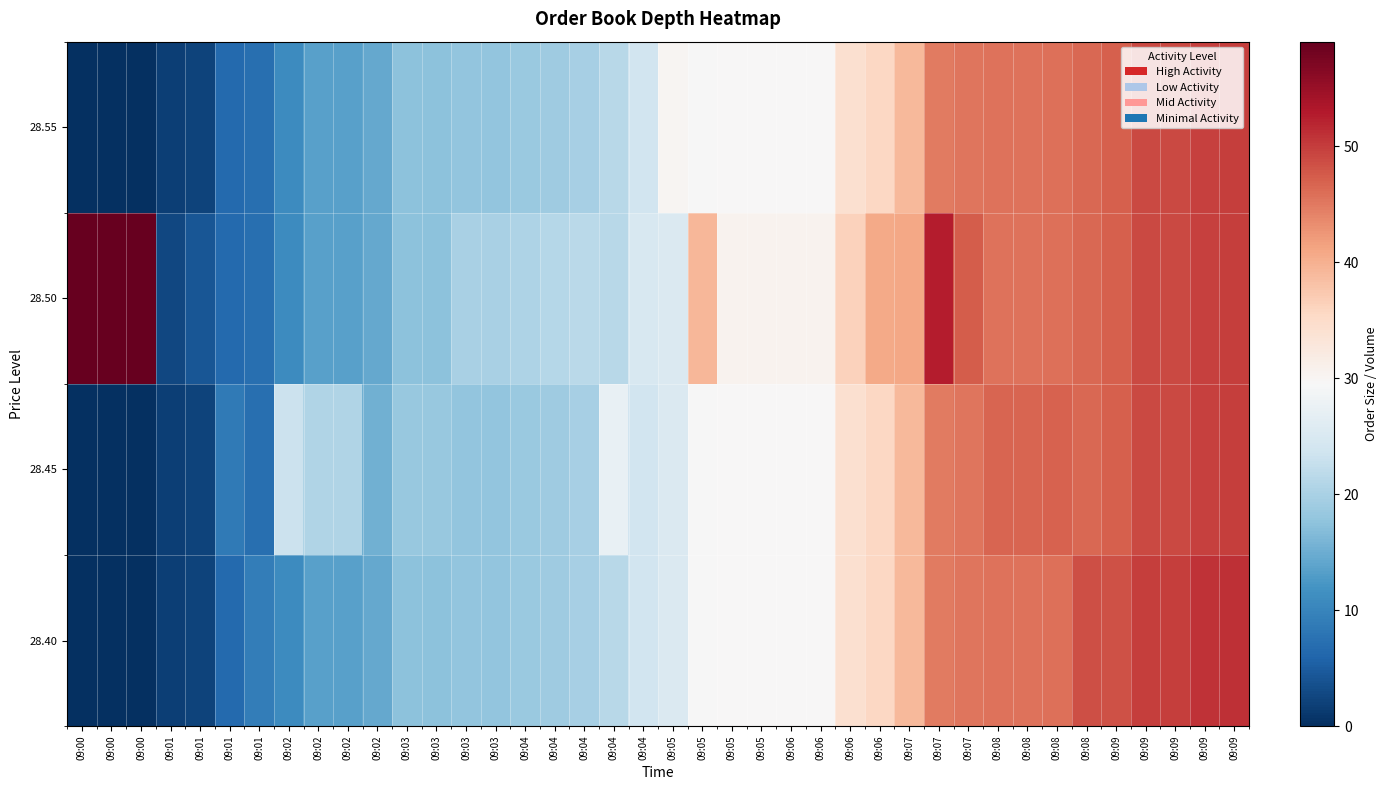

Between 09:08 and 09:01, which is larger?

09:08